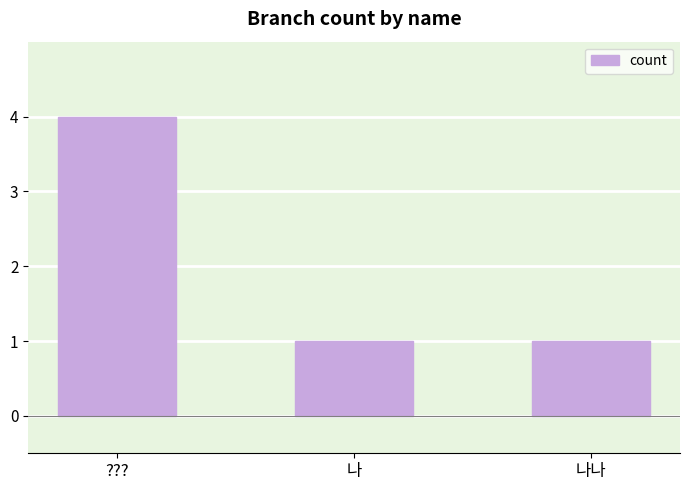

Between 나 and ???, which is larger?

???